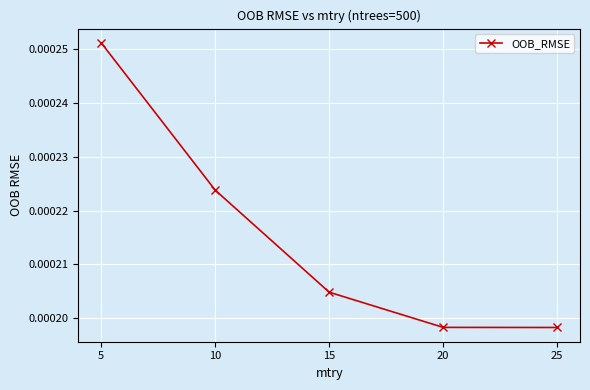

True or false: the data has more than 0 interior local peaks.

False